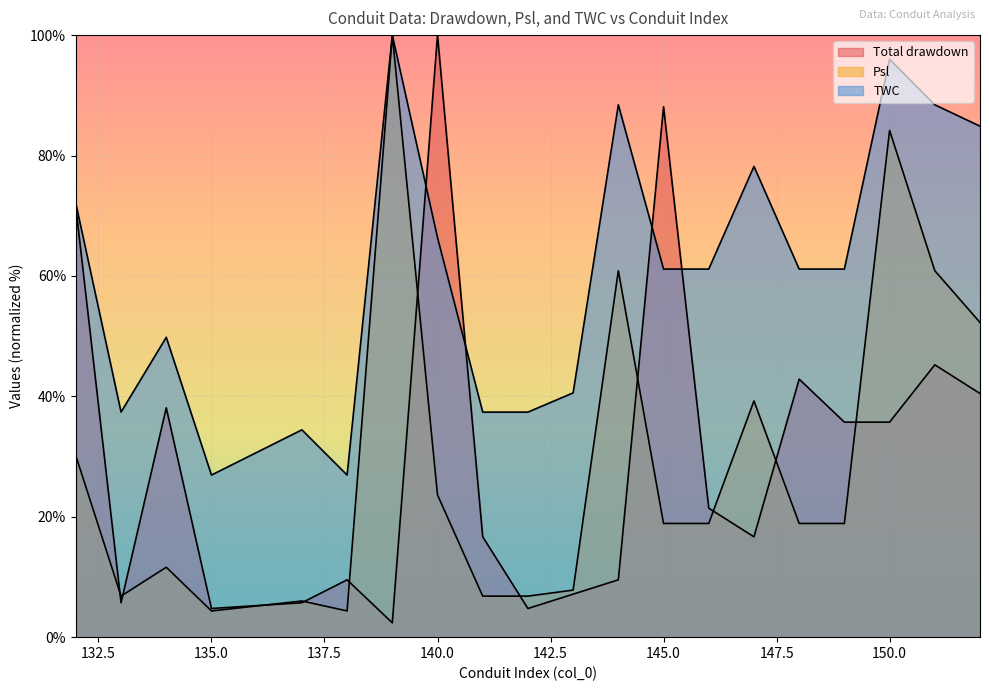

What is the value of the TWC point at the 5th from the left?

34.4